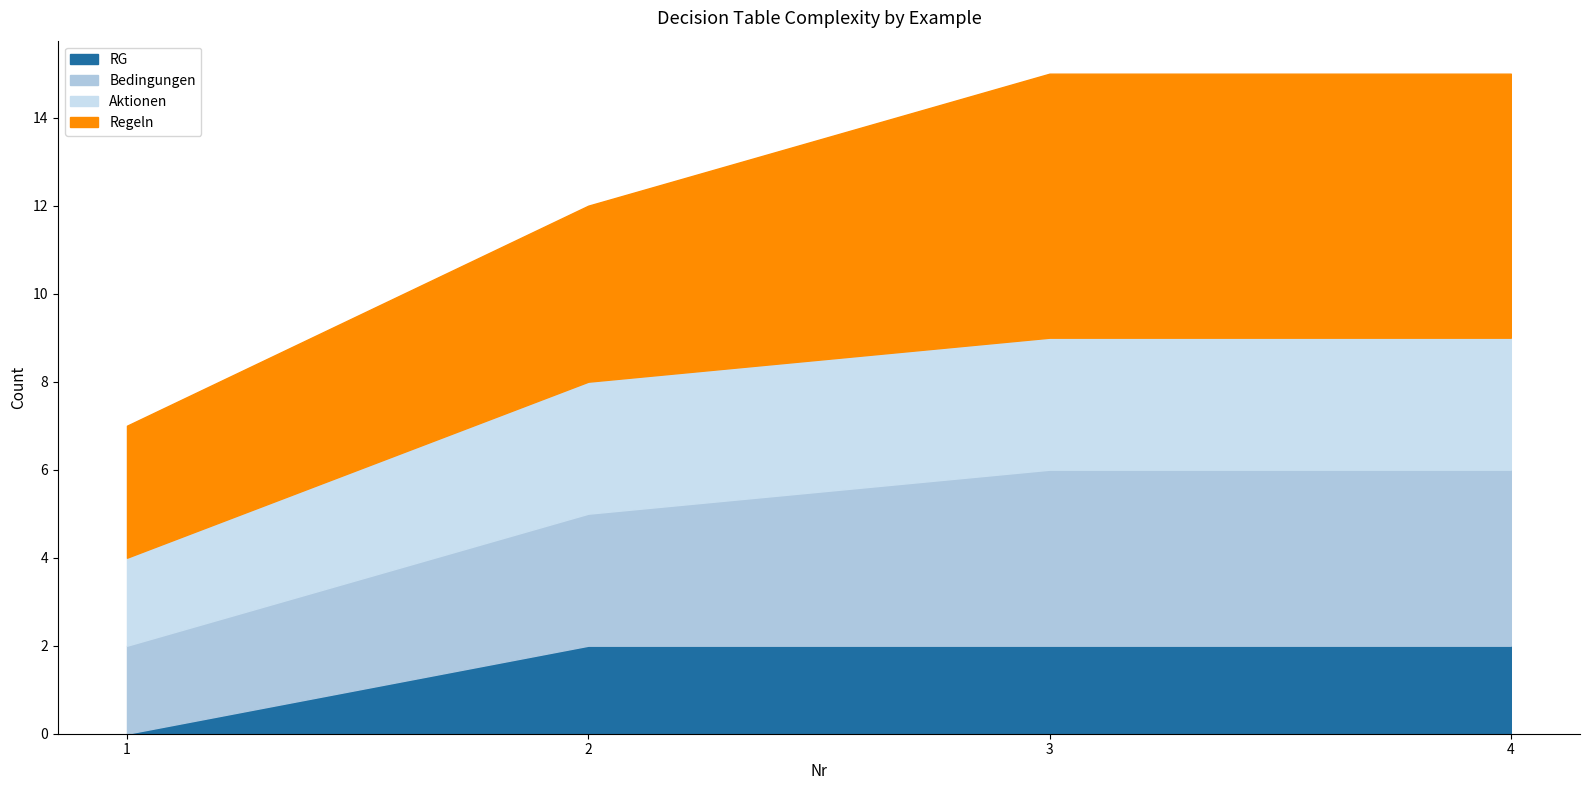

True or false: Aktionen and RG intersect in this chart.

False